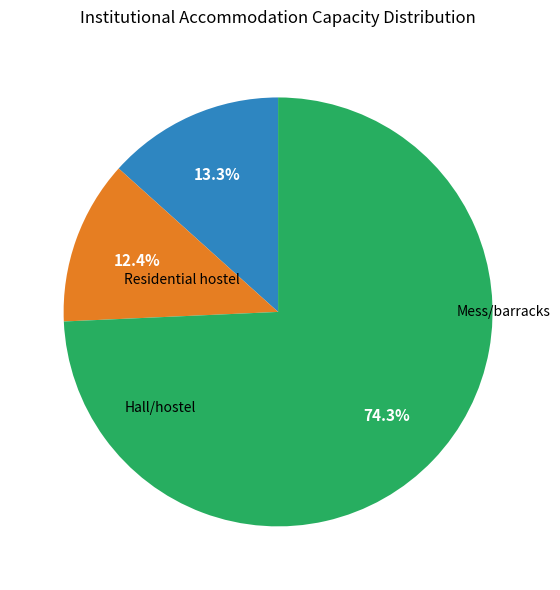

Does any single category account for the majority?

Yes